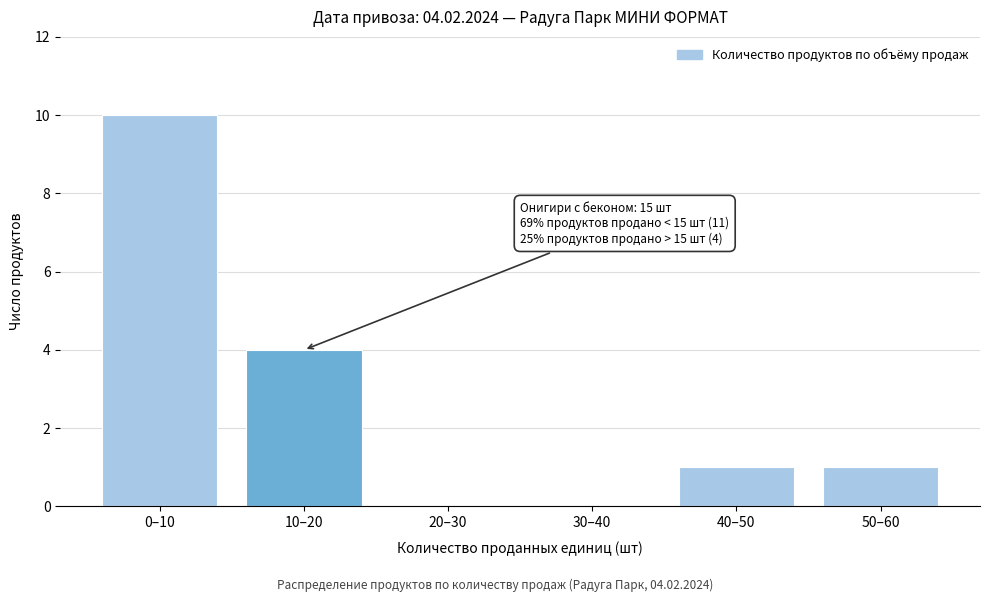

Reading left to right, what are all the values shown in this chart?

0–10=10	10–20=4	20–30=0	30–40=0	40–50=1	50–60=1